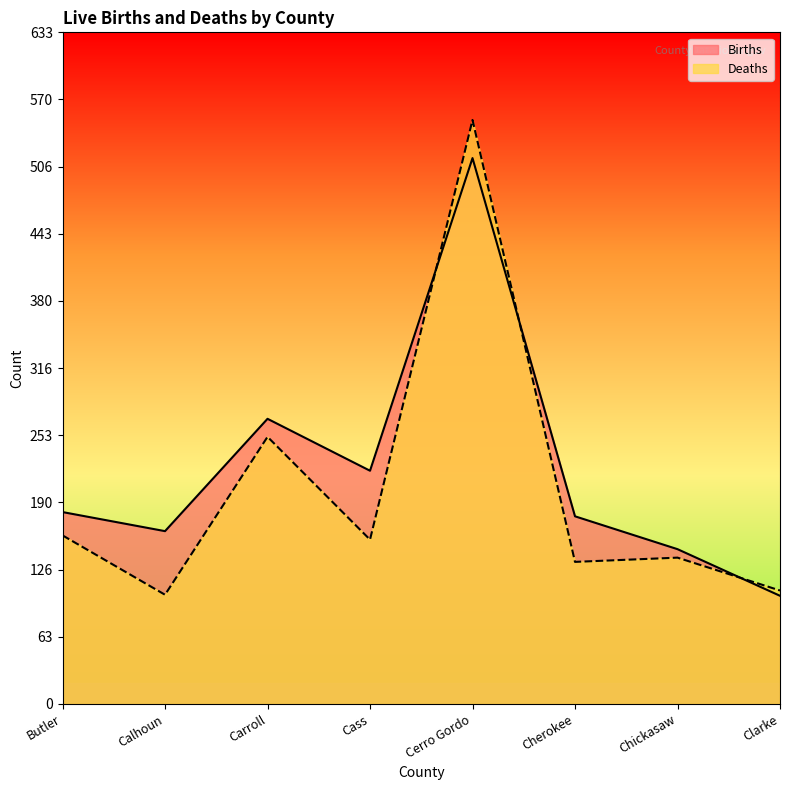

What are all the series names shown in the legend?

Births, Deaths